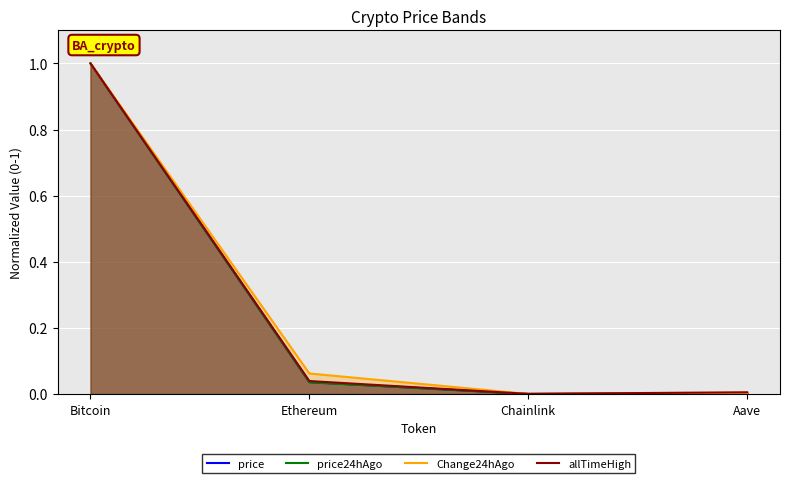

What is the highest value of the price24hAgo series?

1.0